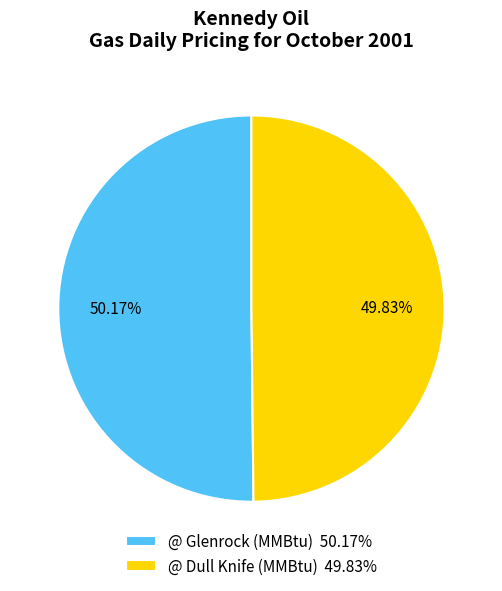

What is the ratio of the value at @ Glenrock (MMBtu) 50.17% to the value at @ Dull Knife (MMBtu) 49.83%?

1.0